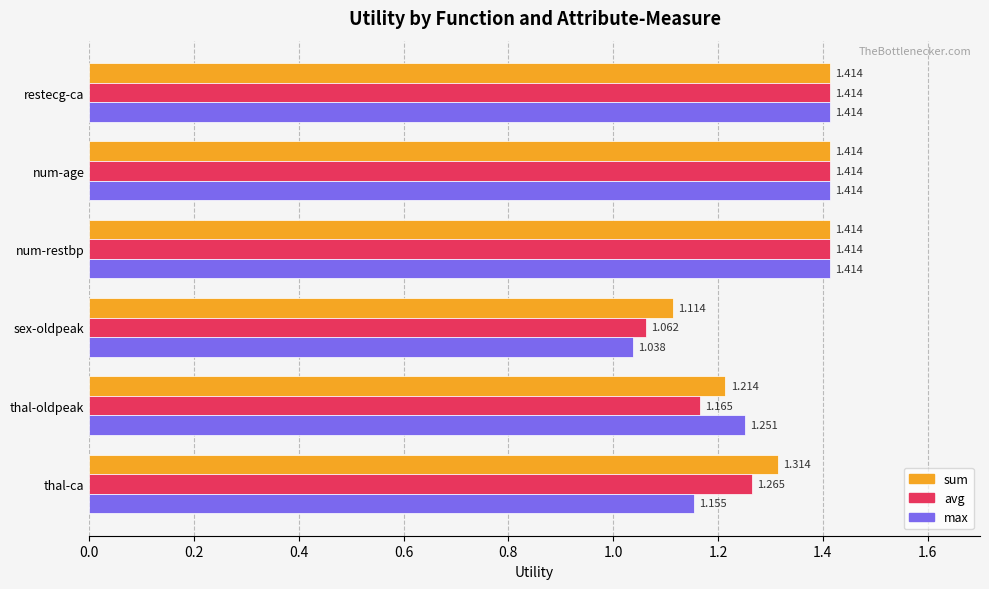

Which category has the lowest value across all series?

sex-oldpeak